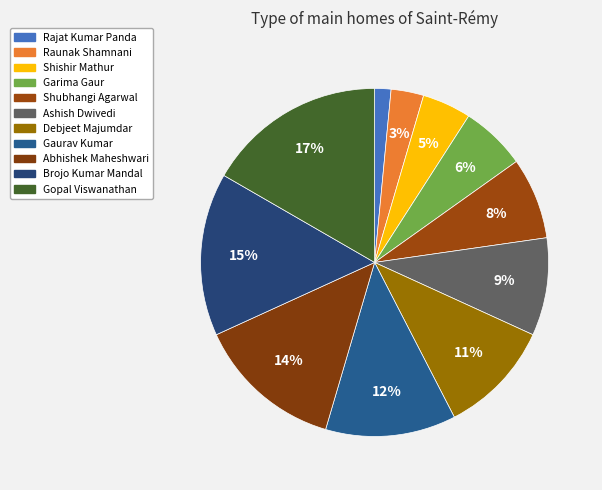

Is there any slice that represents more than half of the pie?

No